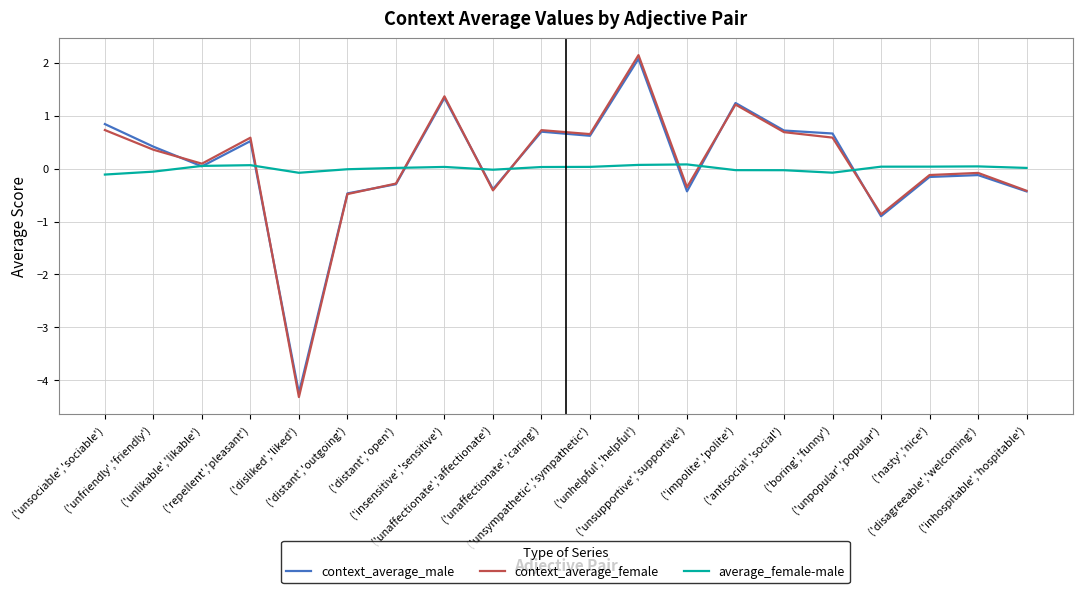

What is the smallest value displayed?

-4.3